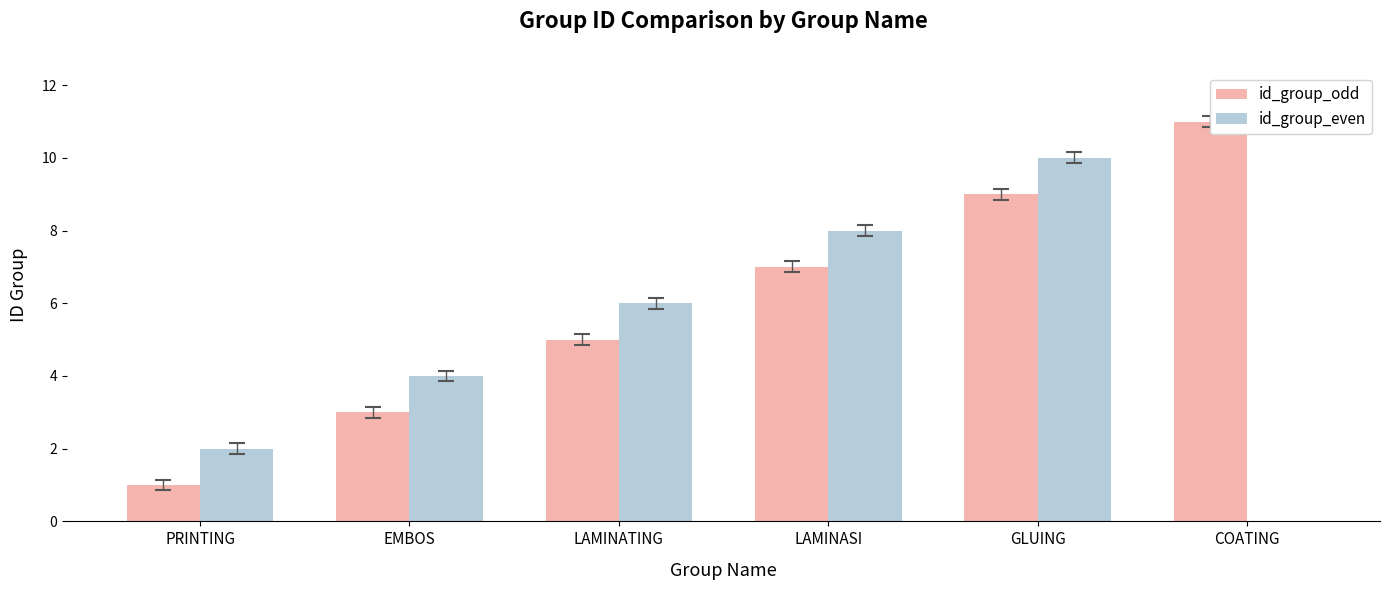

How many groups of bars are there?

6